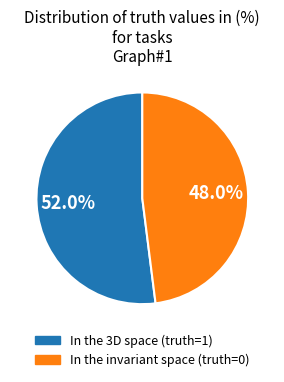

Is the sum of In the invariant space (truth=0) and In the 3D space (truth=1) greater than half?

Yes